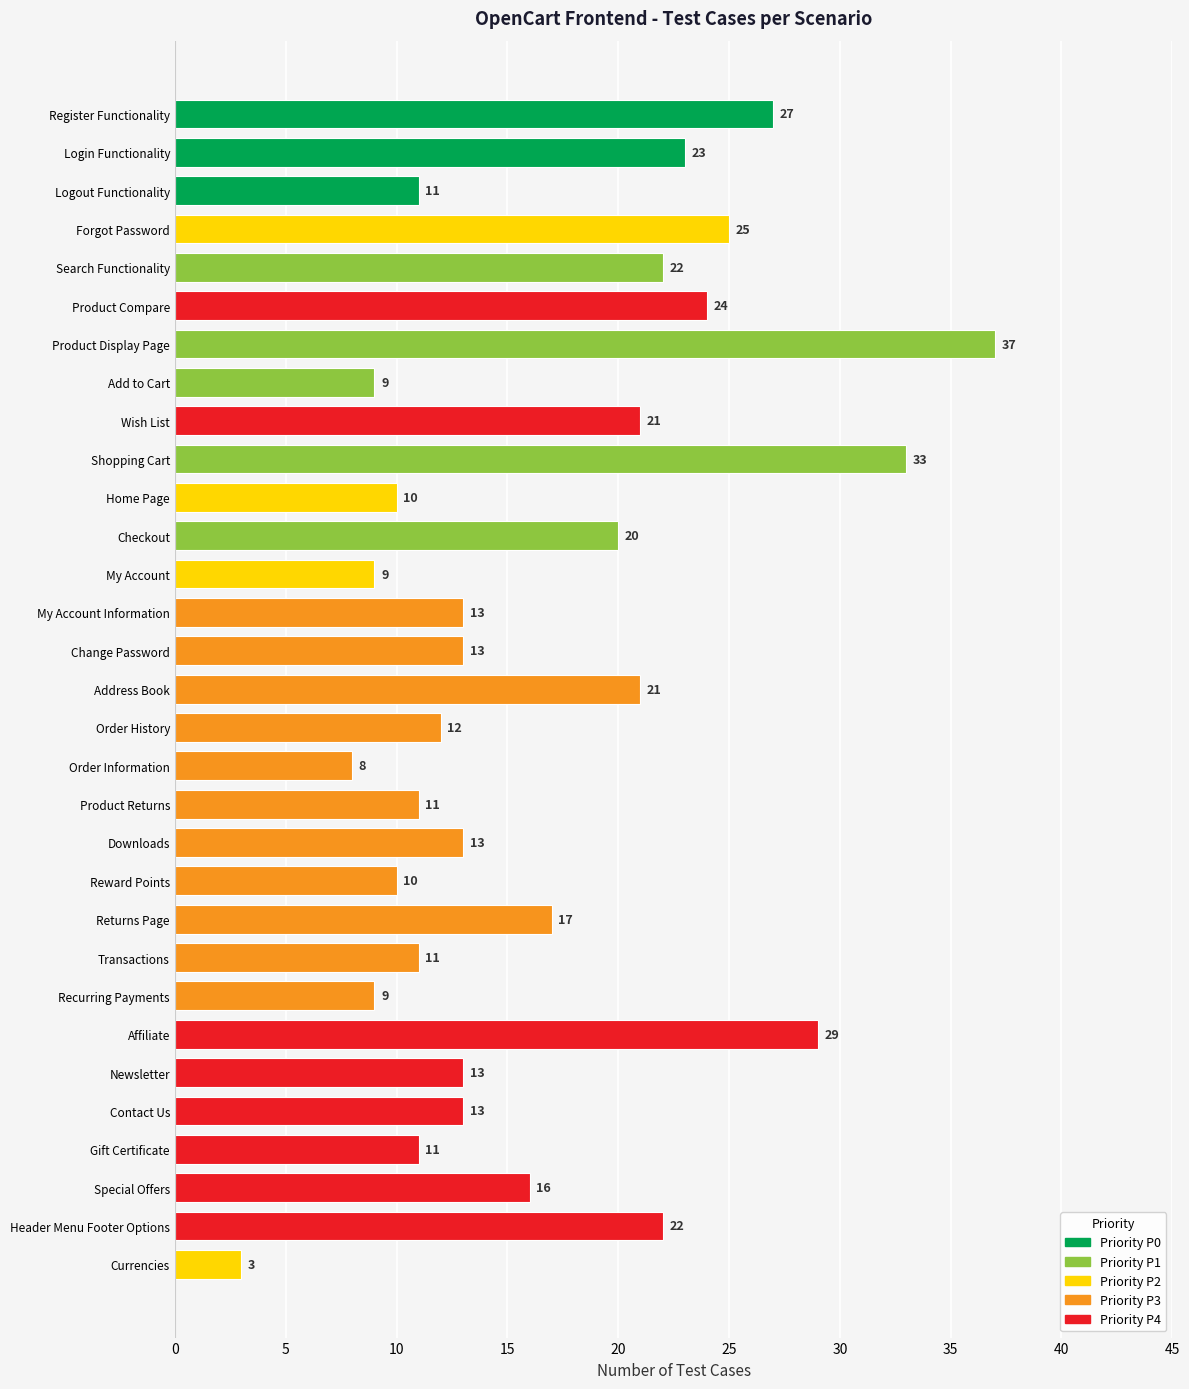

Approximately how many times larger is the value at Returns Page compared to Search Functionality?

0.8